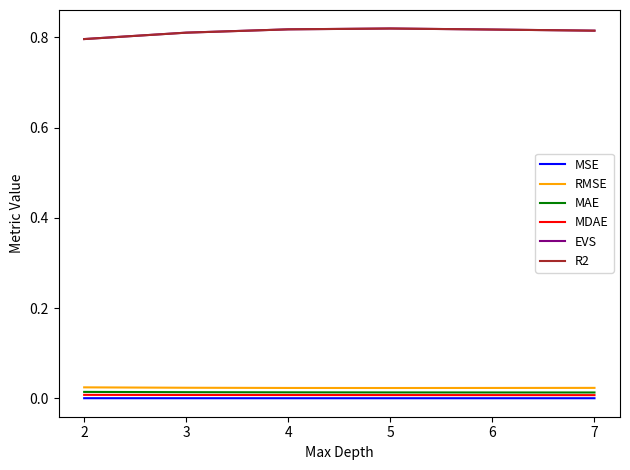

Is this an area chart (filled region under the line)?

No